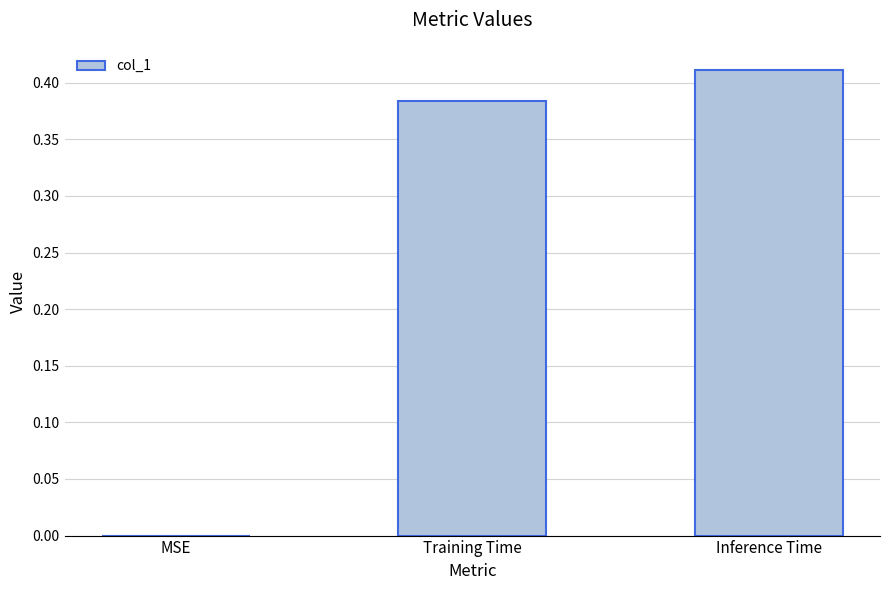

Between Inference Time and MSE, which is larger?

Inference Time